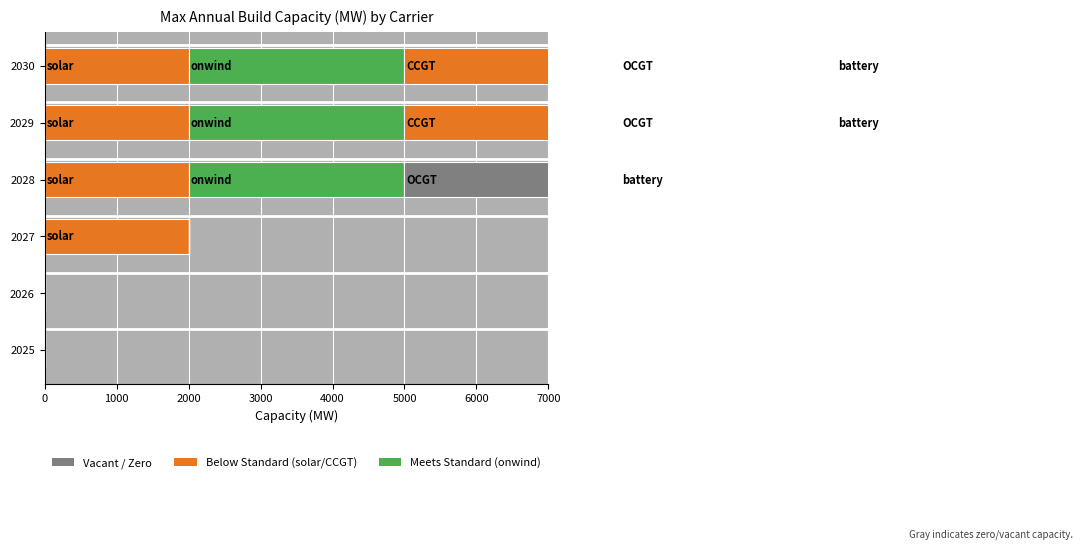

The value of OCGT at 2000 is 0.0. True or false?

True